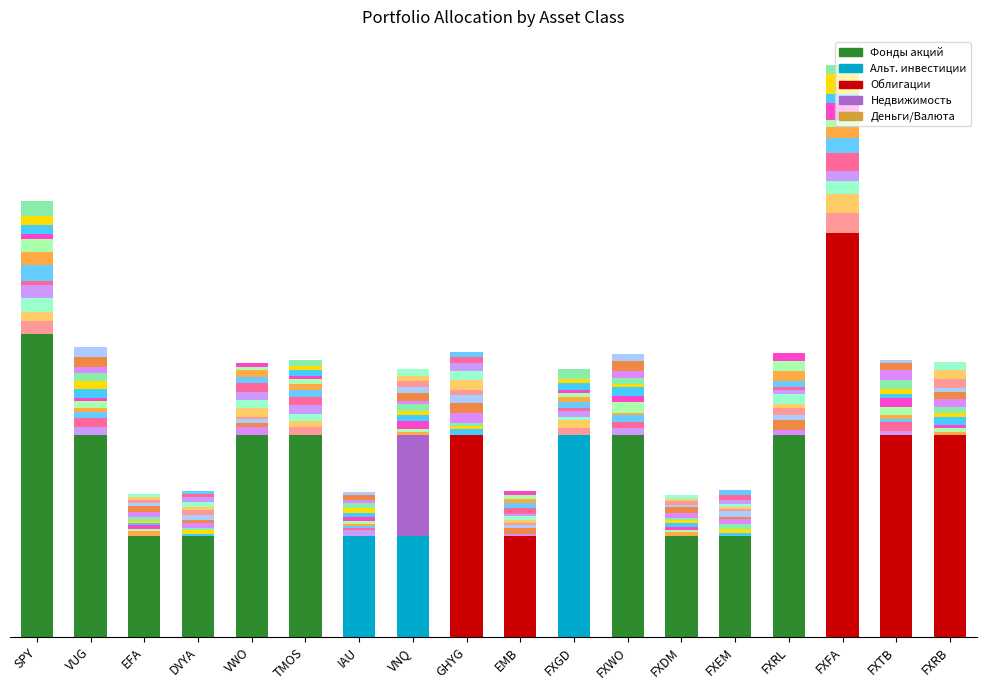

How many values in Фонды акций are above zero?

10